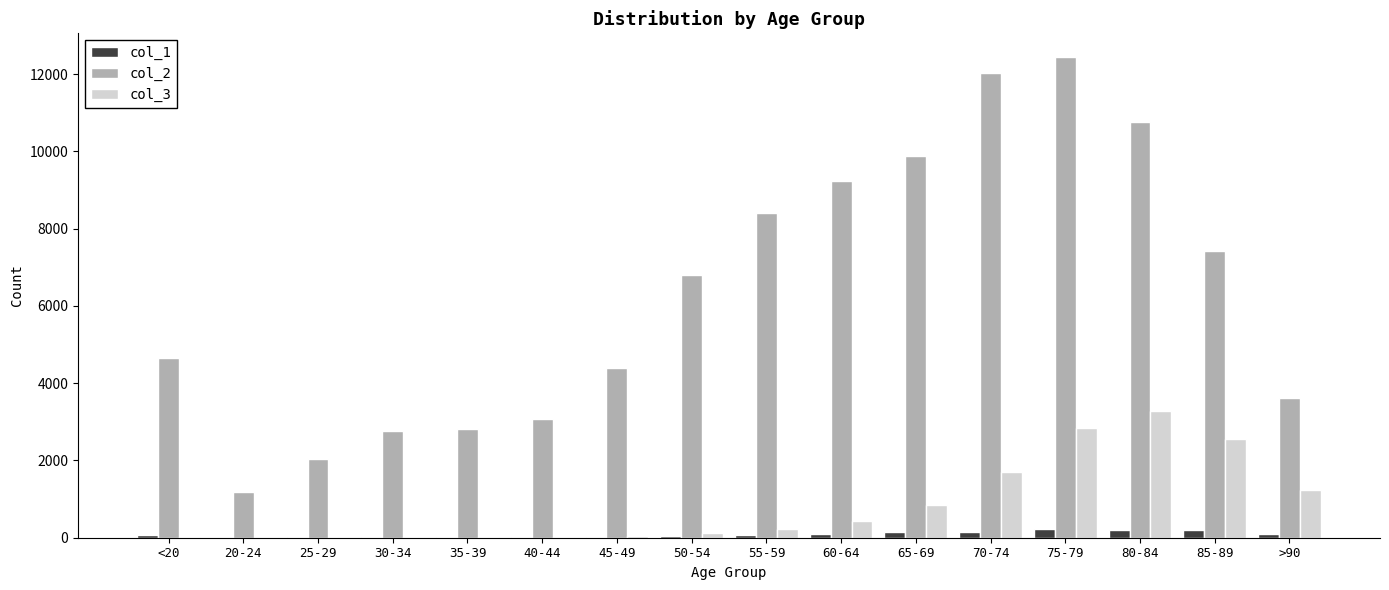

Is the value of col_2 at 25-29 greater than the value of col_1 at 35-39?

Yes